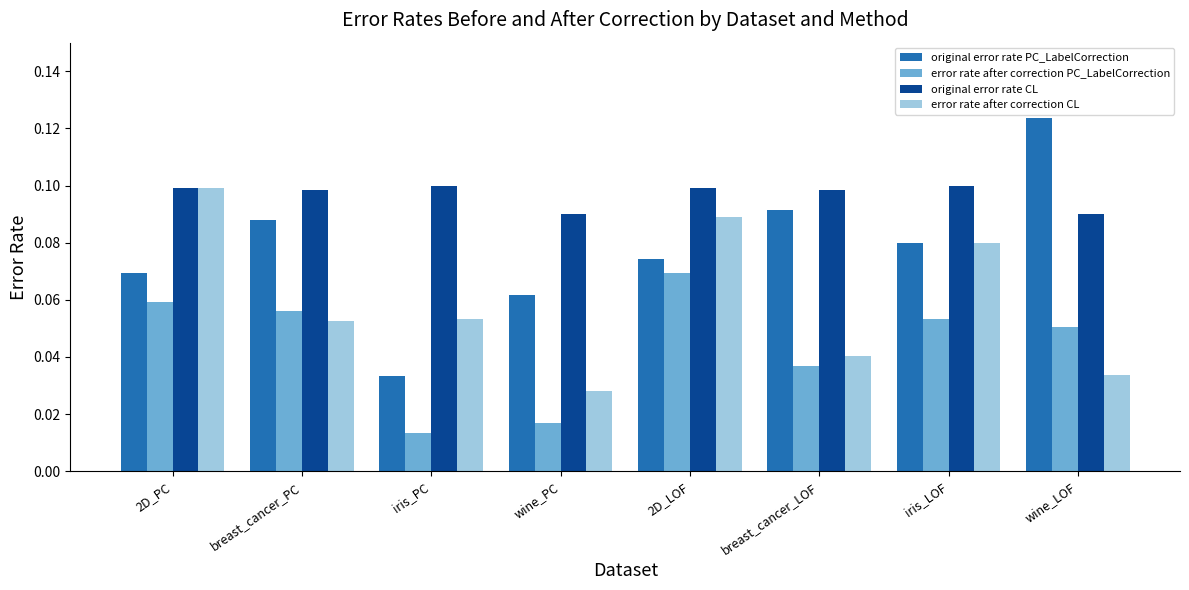

Which series has the largest total across all categories?

original error rate CL